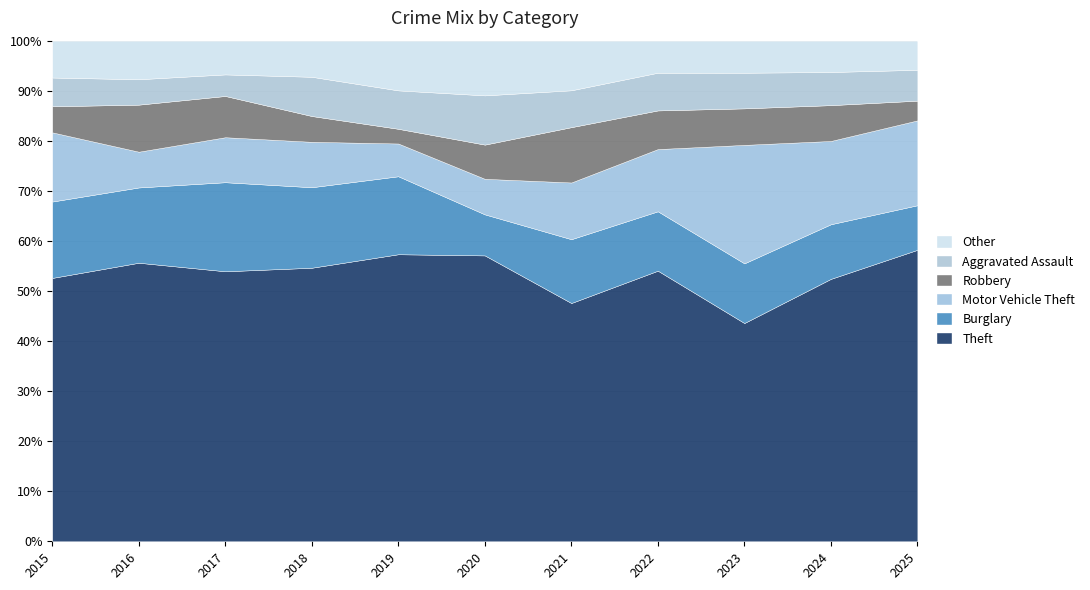

What is the total value across all series at 2021?

100.0